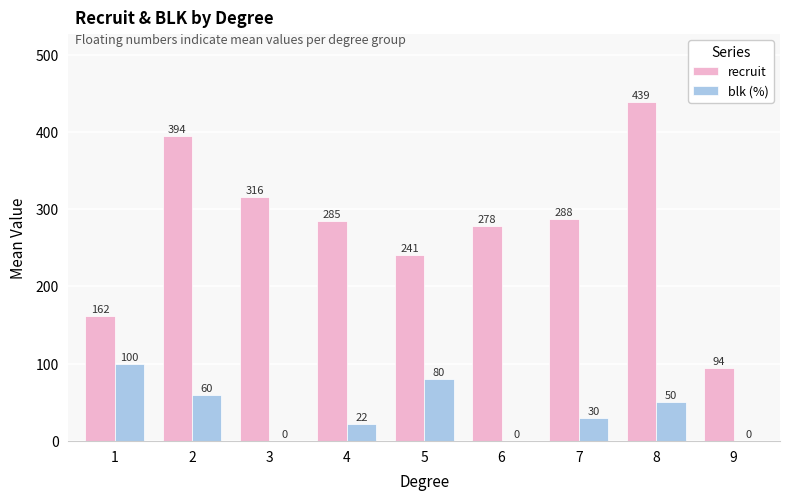

Is it true that blk (%) equals 100.0 at 1?

True